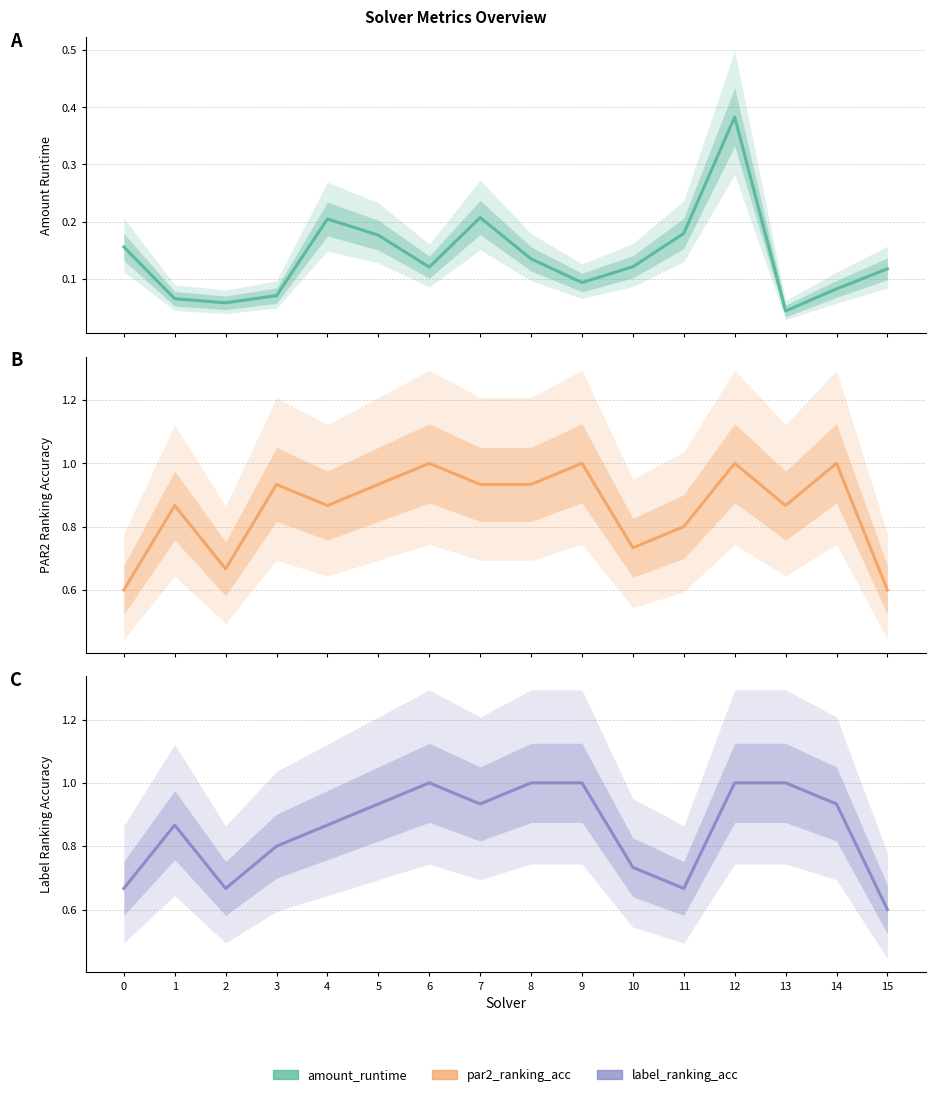

Which category has the highest value across all series?

6